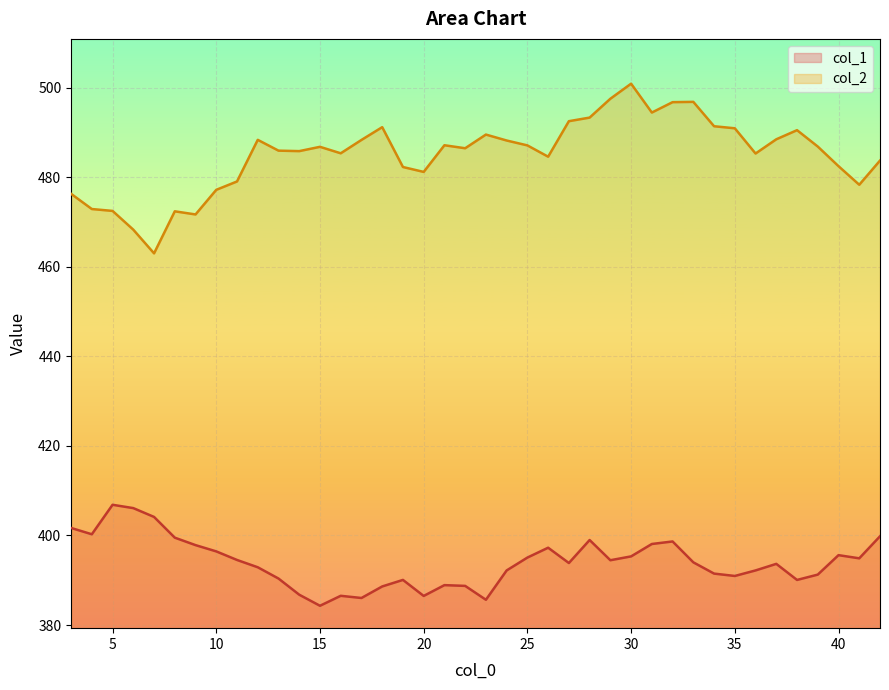

Reading right to left, what are all the values shown in this chart?

col_1: 42=399.8	41=394.9	40=395.6	39=391.3	38=390.1	37=393.7	36=392.2	35=391.0	34=391.5	33=394.0	32=398.7	31=398.1	30=395.3	29=394.5	28=399.0	27=393.8	26=397.3	25=395.1	24=392.2	23=385.6	22=388.7	21=388.9	20=386.5	19=390.1	18=388.6	17=386.0	16=386.5	15=384.3	14=386.8	13=390.4	12=392.9	11=394.5	10=396.4	9=397.8	8=399.5	7=404.1	6=406.1	5=406.9	4=400.3	3=401.7
col_2: 42=483.7	41=478.3	40=482.4	39=486.8	38=490.5	37=488.4	36=485.3	35=490.9	34=491.4	33=496.8	32=496.7	31=494.4	30=500.9	29=497.5	28=493.3	27=492.5	26=484.6	25=487.1	24=488.2	23=489.5	22=486.4	21=487.1	20=481.2	19=482.3	18=491.1	17=488.3	16=485.3	15=486.8	14=485.8	13=485.9	12=488.3	11=479.0	10=477.2	9=471.7	8=472.4	7=463.0	6=468.3	5=472.5	4=472.9	3=476.3